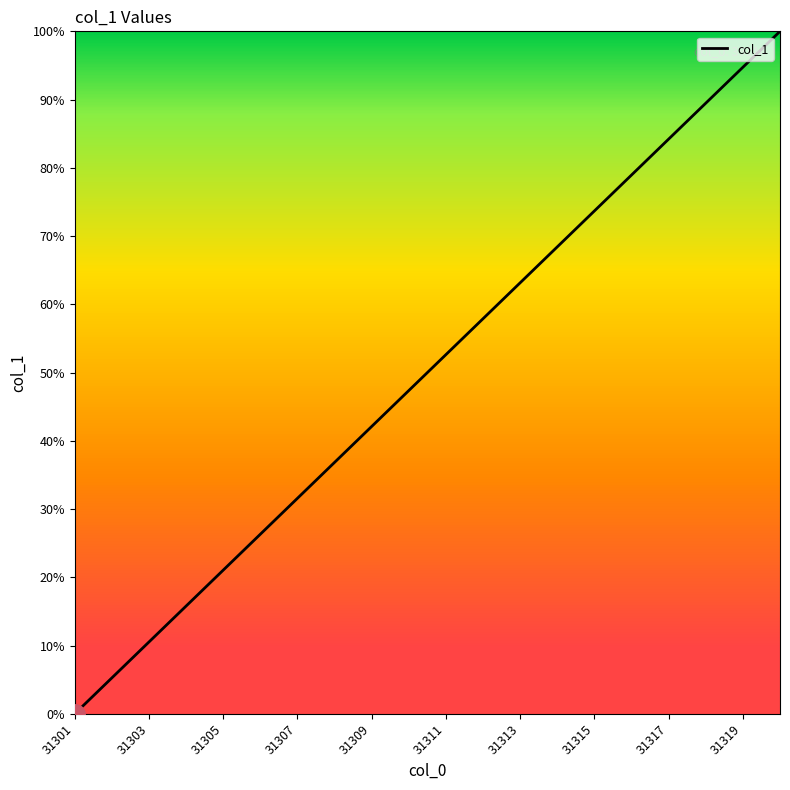

Is this an area chart (filled region under the line)?

No